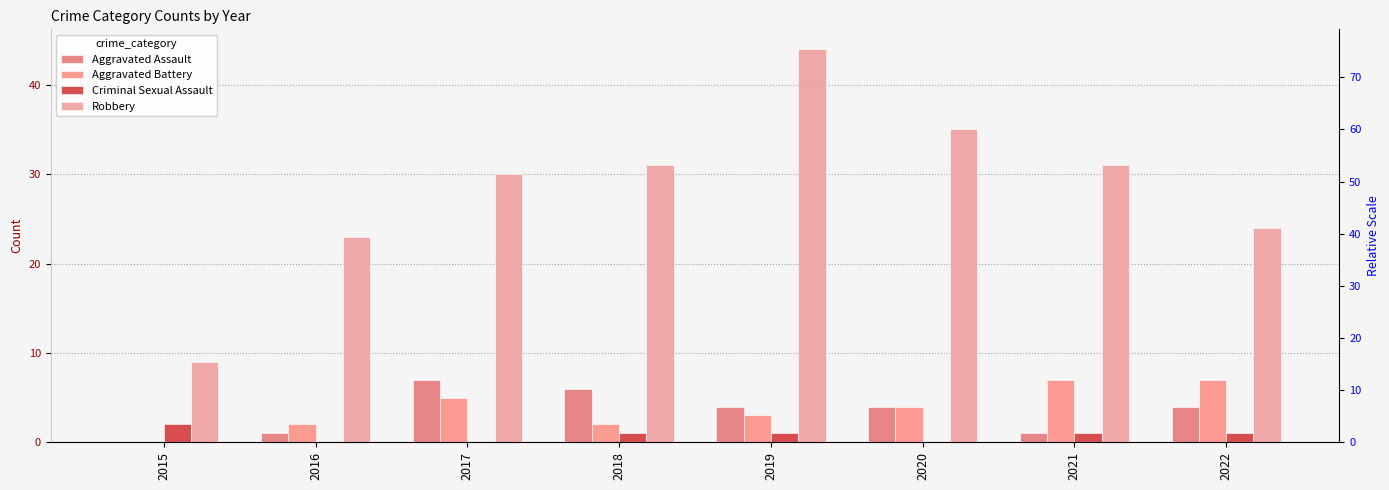

Is the value of Robbery at 2019 greater than the value of Aggravated Battery at 2015?

Yes